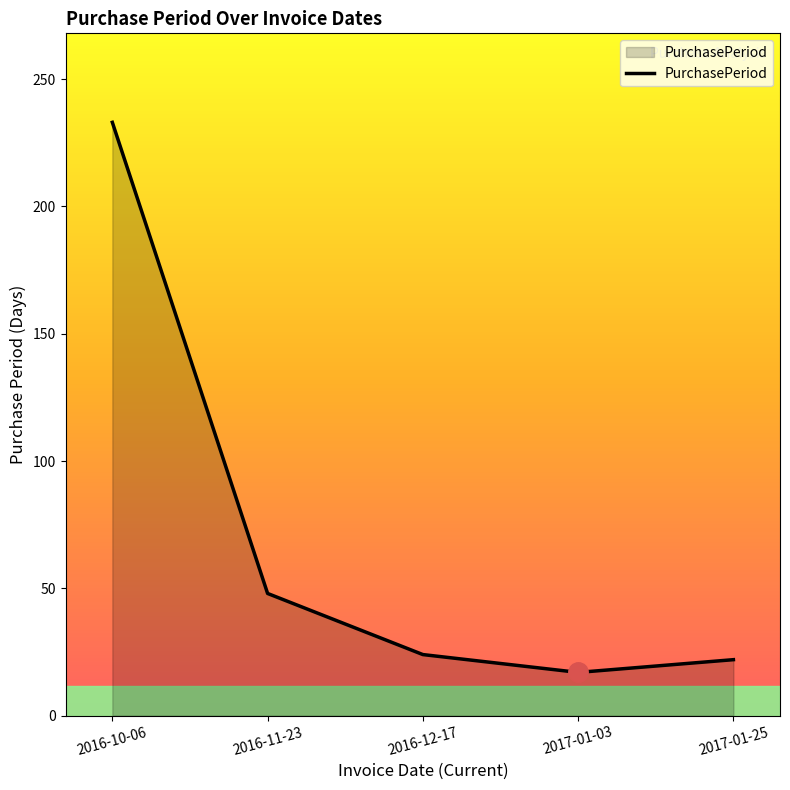

At which label is the value closest to 125?

2016-11-23